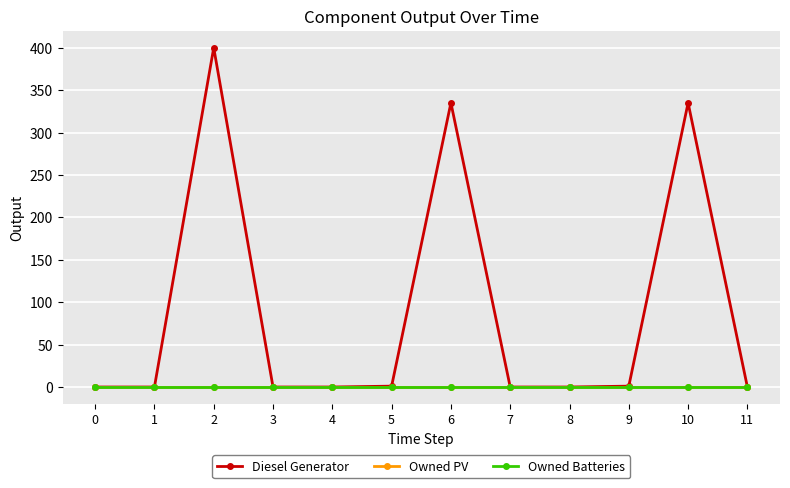

True or false: Diesel Generator and Owned Batteries intersect in this chart.

False